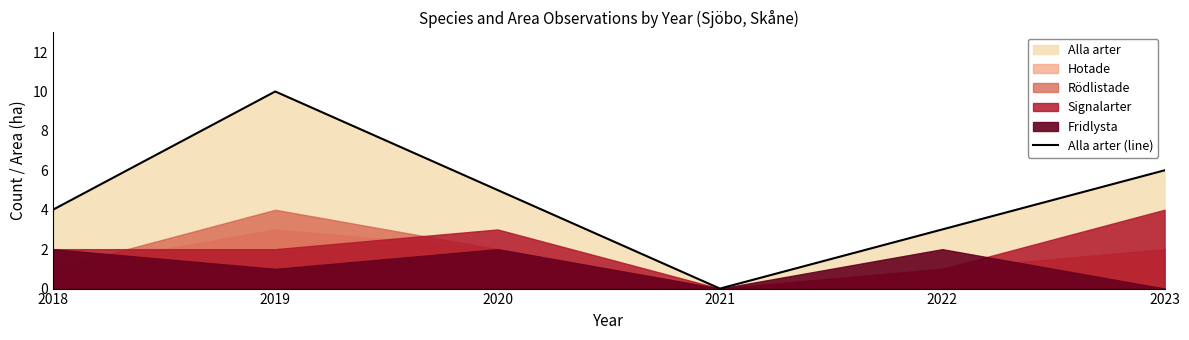

Where does the data first go above 5?

2019